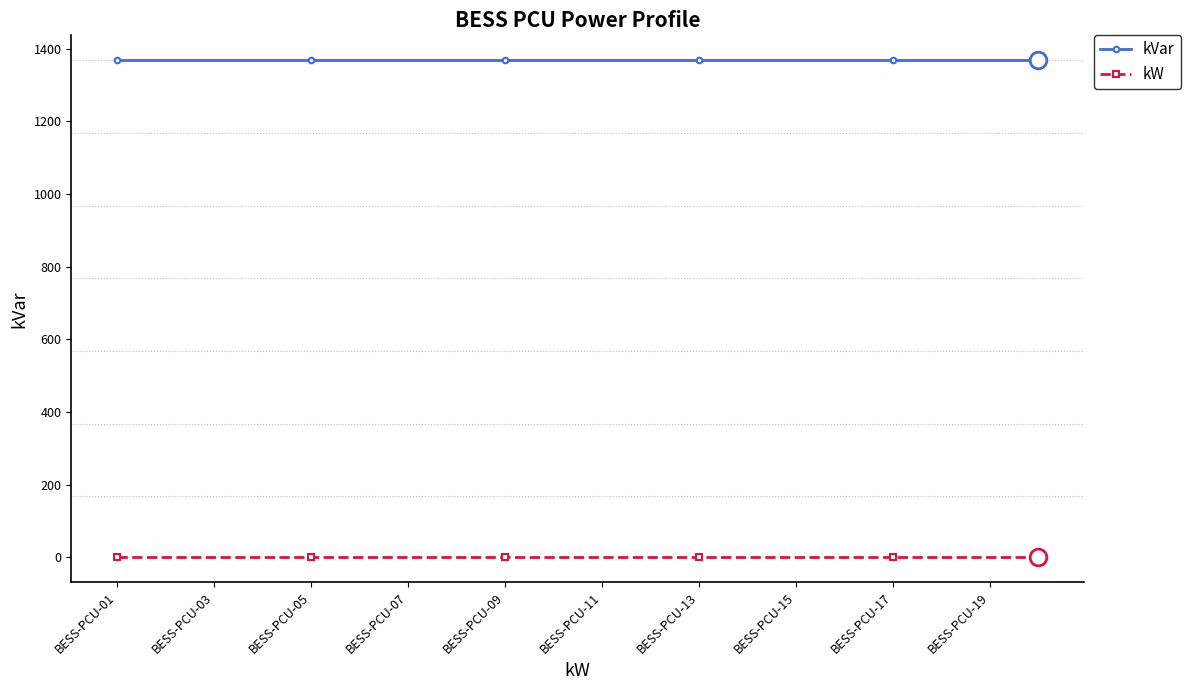

True or false: kW and kVar intersect in this chart.

False